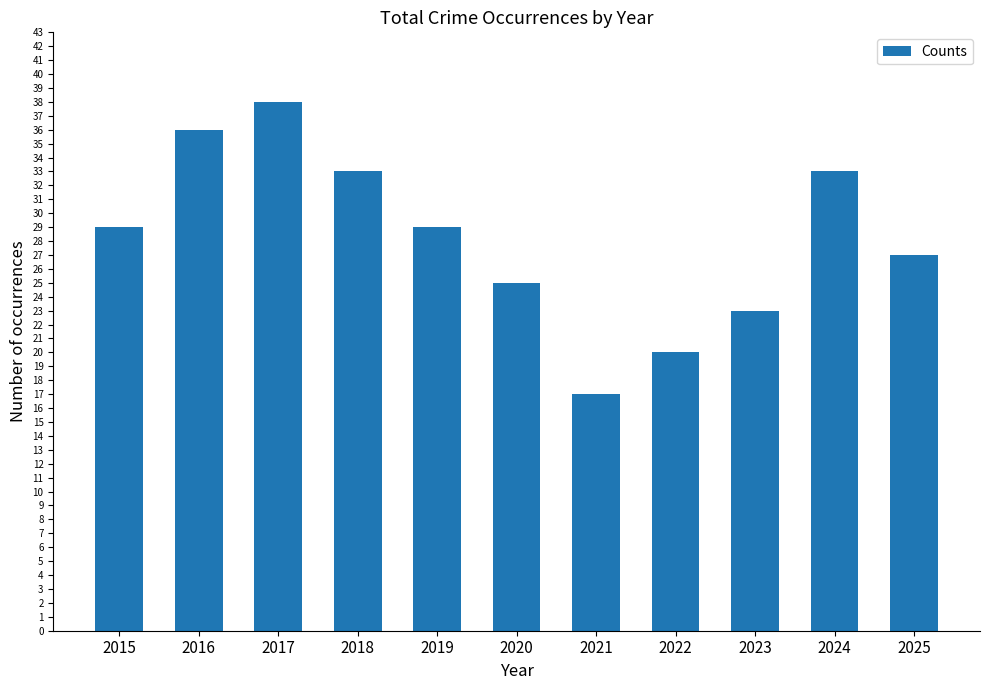

What is the ratio of the value at 2016 to the value at 2019?

1.2